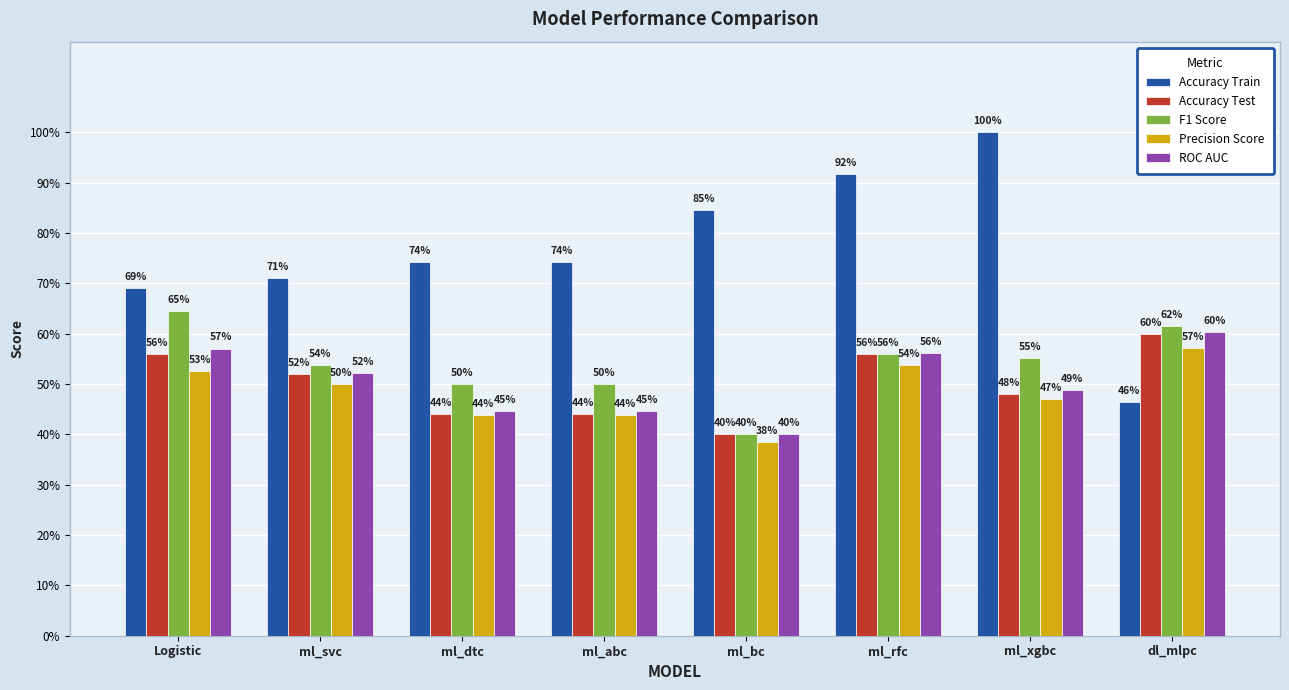

What are all the series names shown in the legend?

Accuracy Train, Accuracy Test, F1 Score, Precision Score, ROC AUC